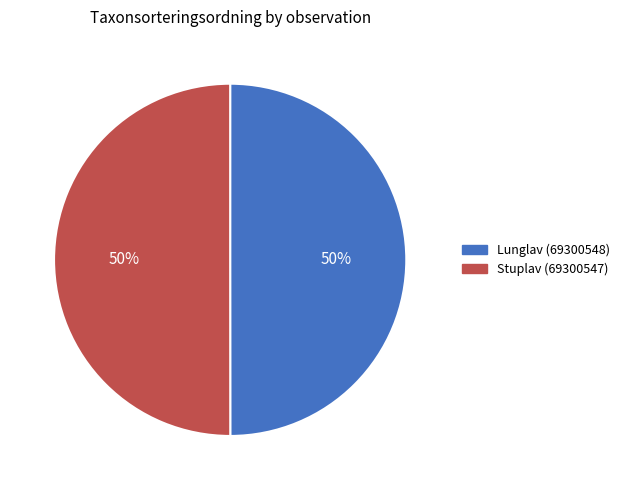

True or false: Stuplav (69300547) accounts for 50% of the total.

True